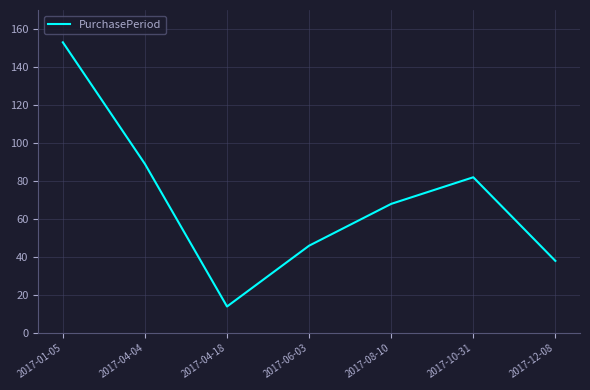

What position from the left is 2017-12-08?

7